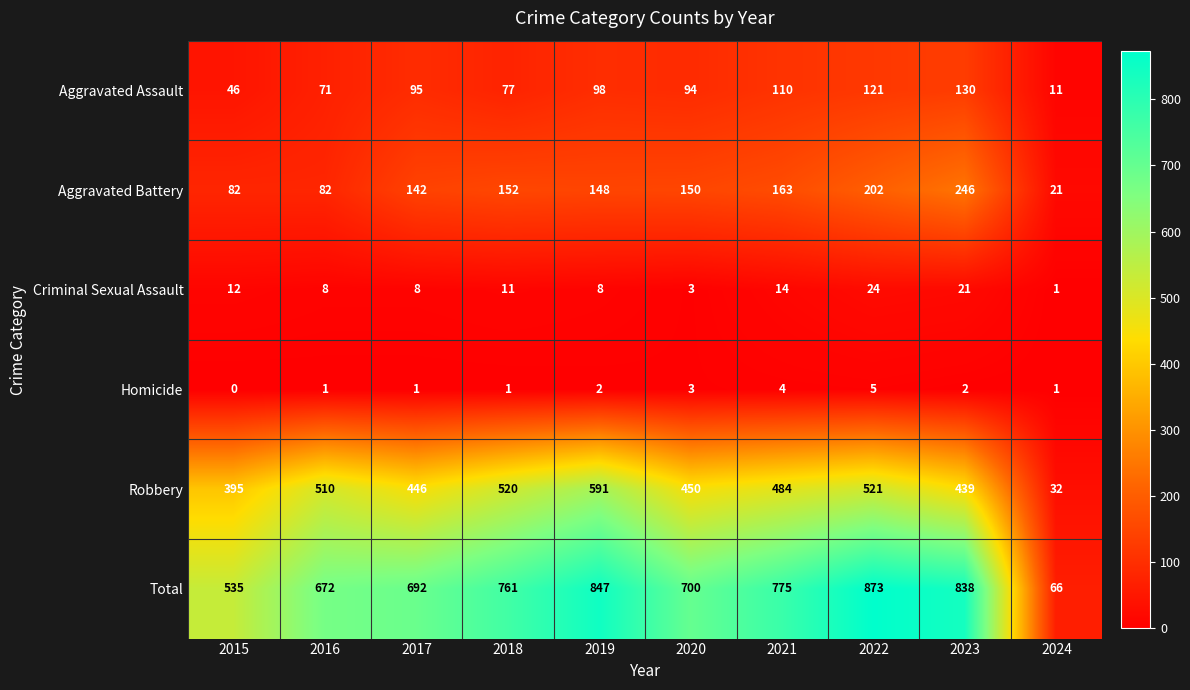

Which series has the largest range (max minus min)?

Total